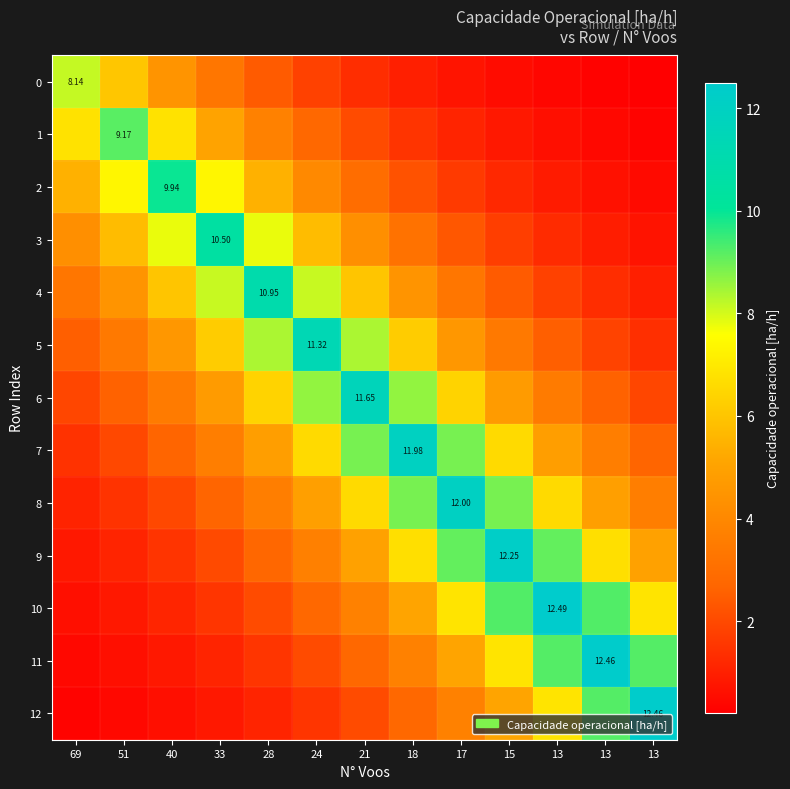

The value of 12 at 33 is 0.8. True or false?

True